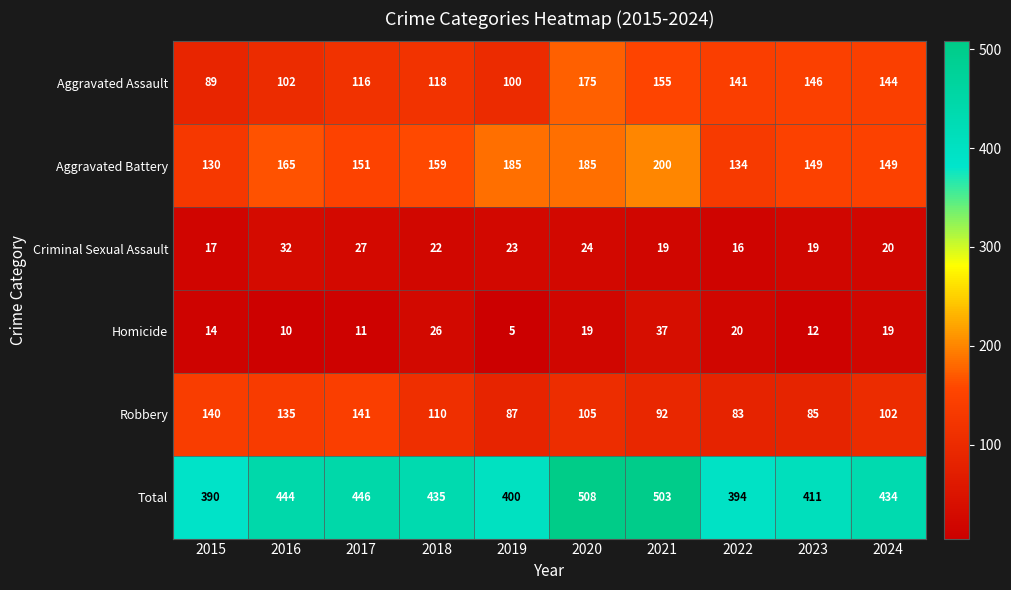

How many data points in Robbery are less than 105?

5